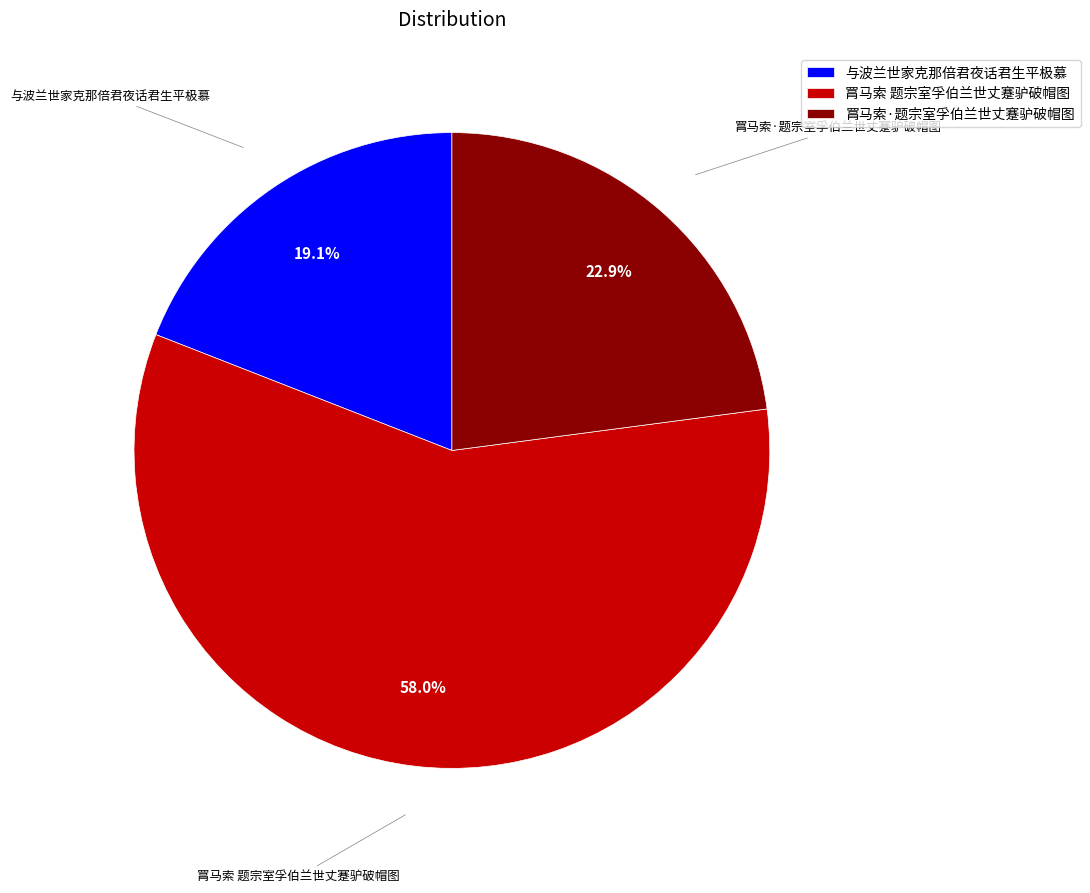

Which slice represents more than half of the pie?

罥马索 题宗室孚伯兰世丈蹇驴破帽图